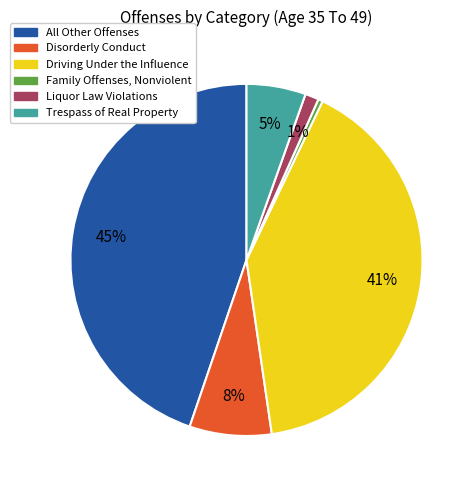

Combined, do Driving Under the Influence and Trespass of Real Property account for over 50%?

No